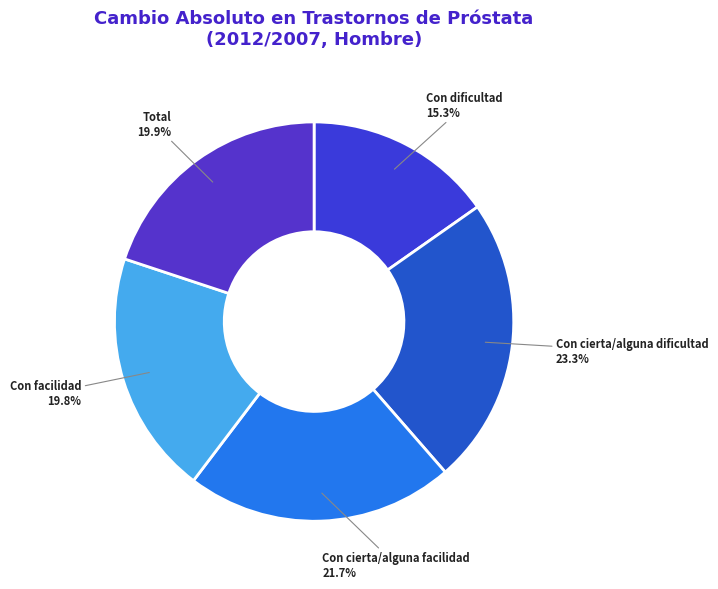

To the nearest percent, what is the difference between the largest and smallest slice percentages?

8%